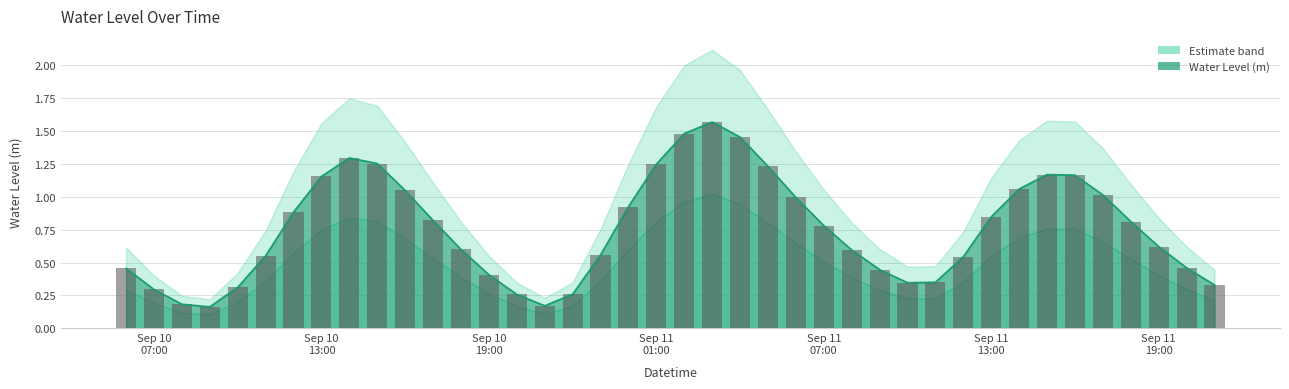

What is the difference between the second highest and second lowest values?

1.3